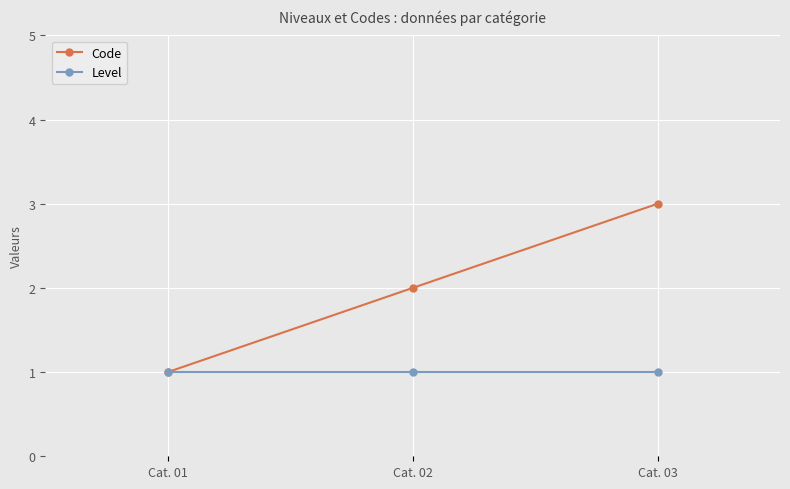

At which category is the sum across all series the highest?

Cat. 03